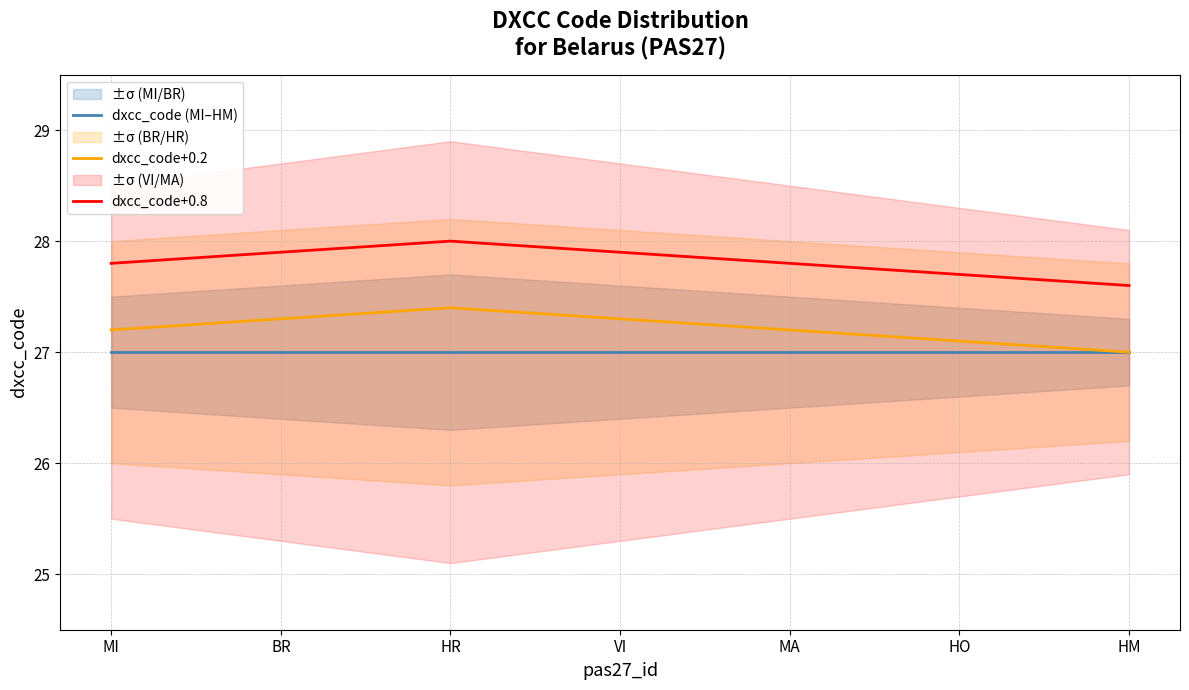

What position from the right is MA?

3